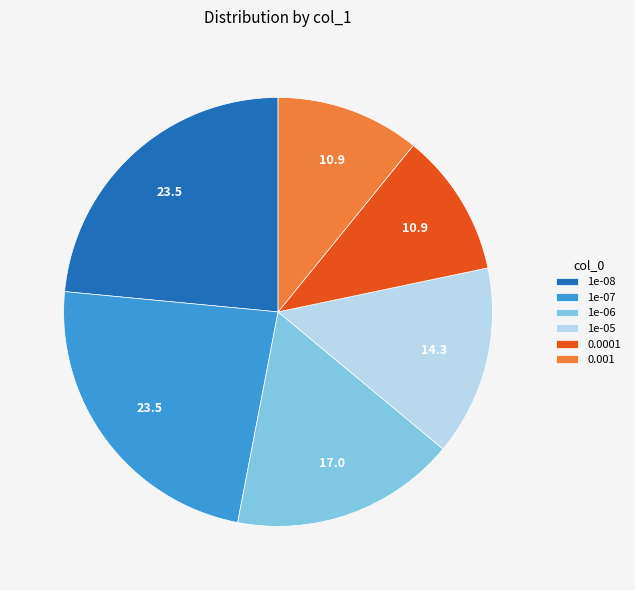

How many slices are in this pie chart?

6